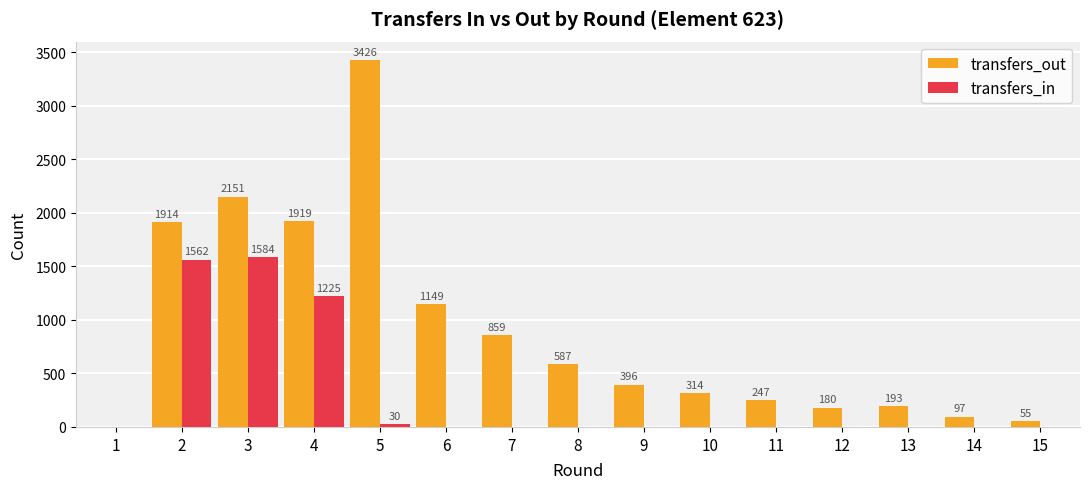

Between 11 and 15, which series saw the biggest shift?

transfers_out